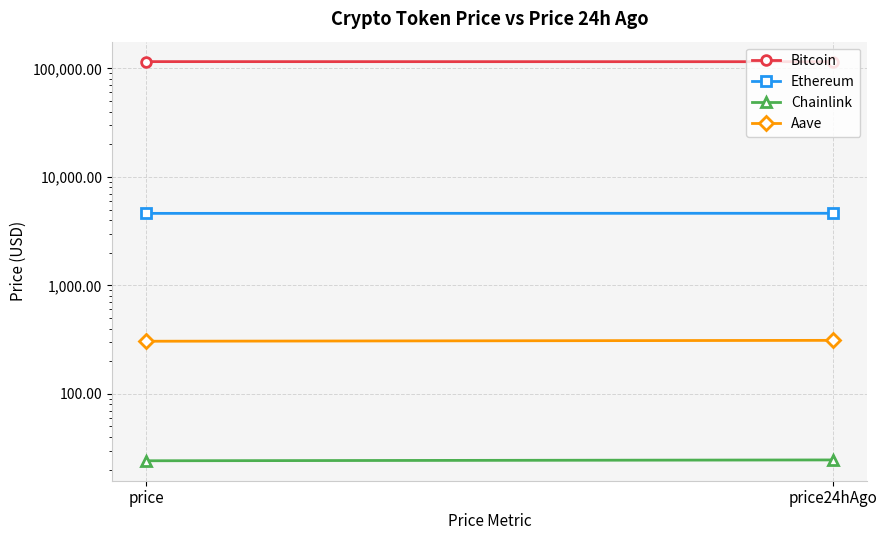

The value of Aave at price24hAgo is 311.1. True or false?

True